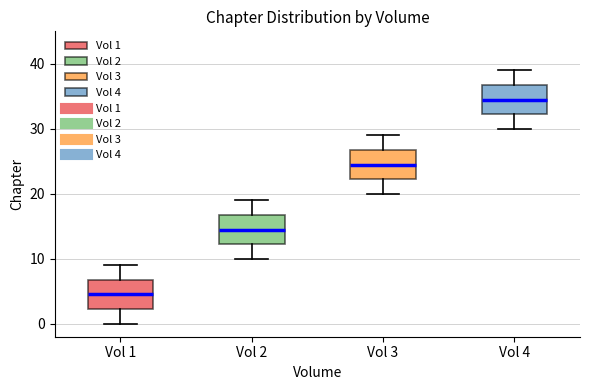

Reading left to right, transcribe this box plot: for each box, give where its median line is, the range the box spans, and where its two whiskers end, as read against the y-axis. The values are not printed on the chart, so give them approximately, as read against the axis.

Vol 1: median 5, box 2 to 7, whiskers 0 to 9
Vol 2: median 15, box 12 to 17, whiskers 10 to 19
Vol 3: median 25, box 22 to 27, whiskers 20 to 29
Vol 4: median 35, box 32 to 37, whiskers 30 to 39